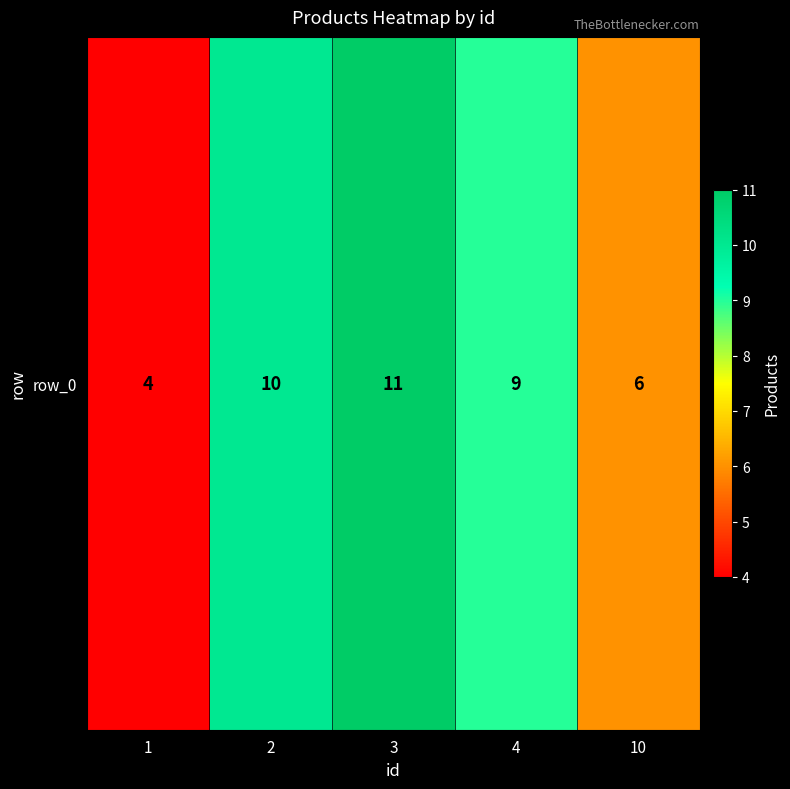

Reading right to left, extract all data points from this chart.

6	9	11	10	4